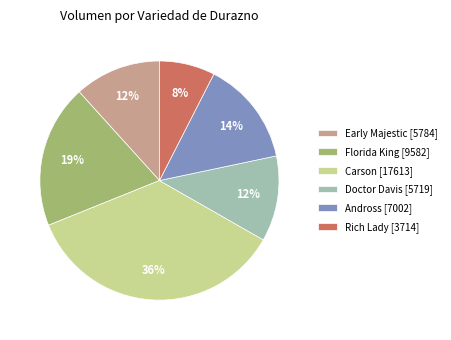

Is the sum of Andross [7002] and Doctor Davis [5719] greater than half?

No